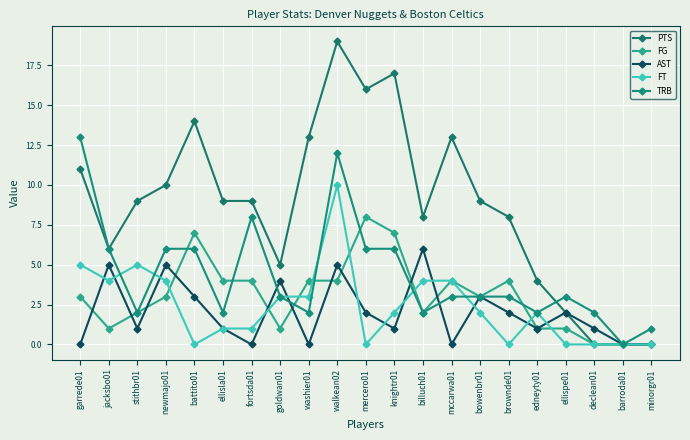

After their last crossing, which series has the higher values: AST or FT?

AST